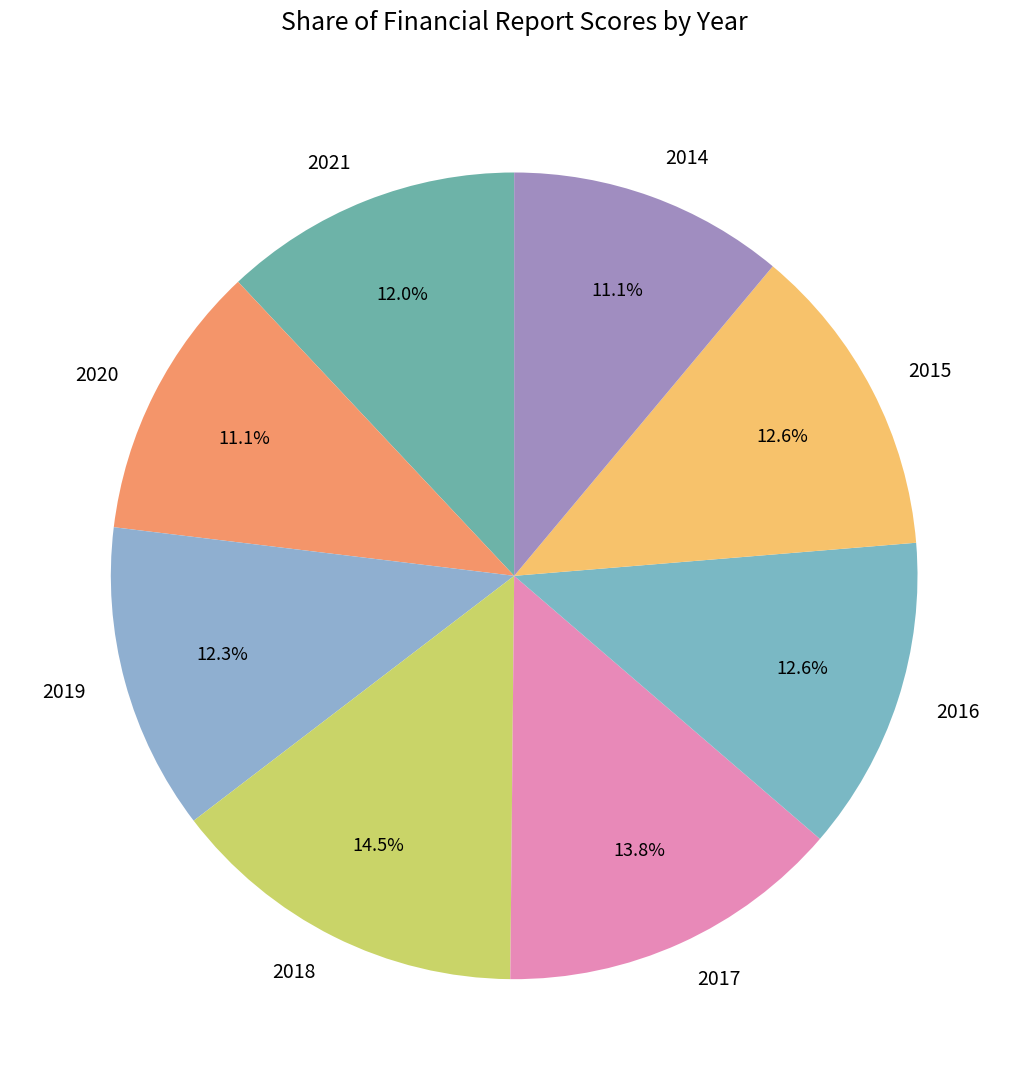

To the nearest percent, what is the difference between the largest and smallest slice percentages?

3%